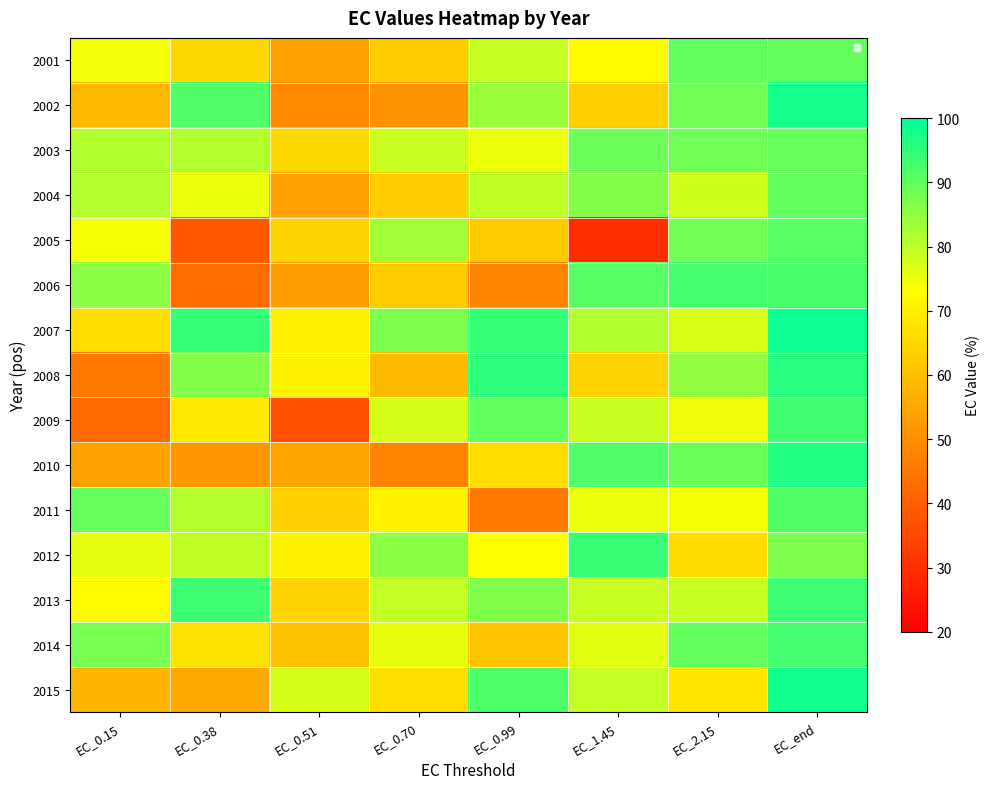

Between EC_0.51 and EC_end, which series saw the biggest shift?

2009